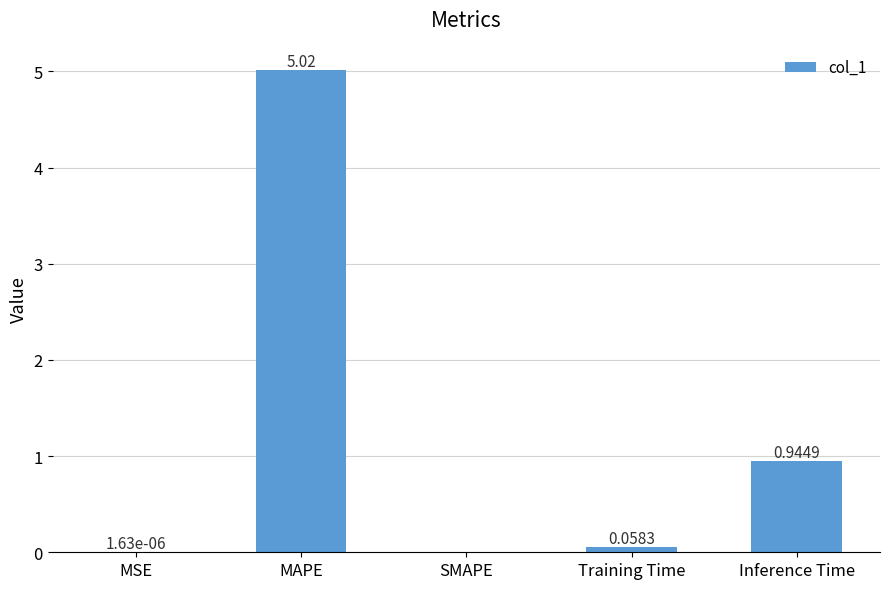

Where is the data nearest to the value 2?

Inference Time